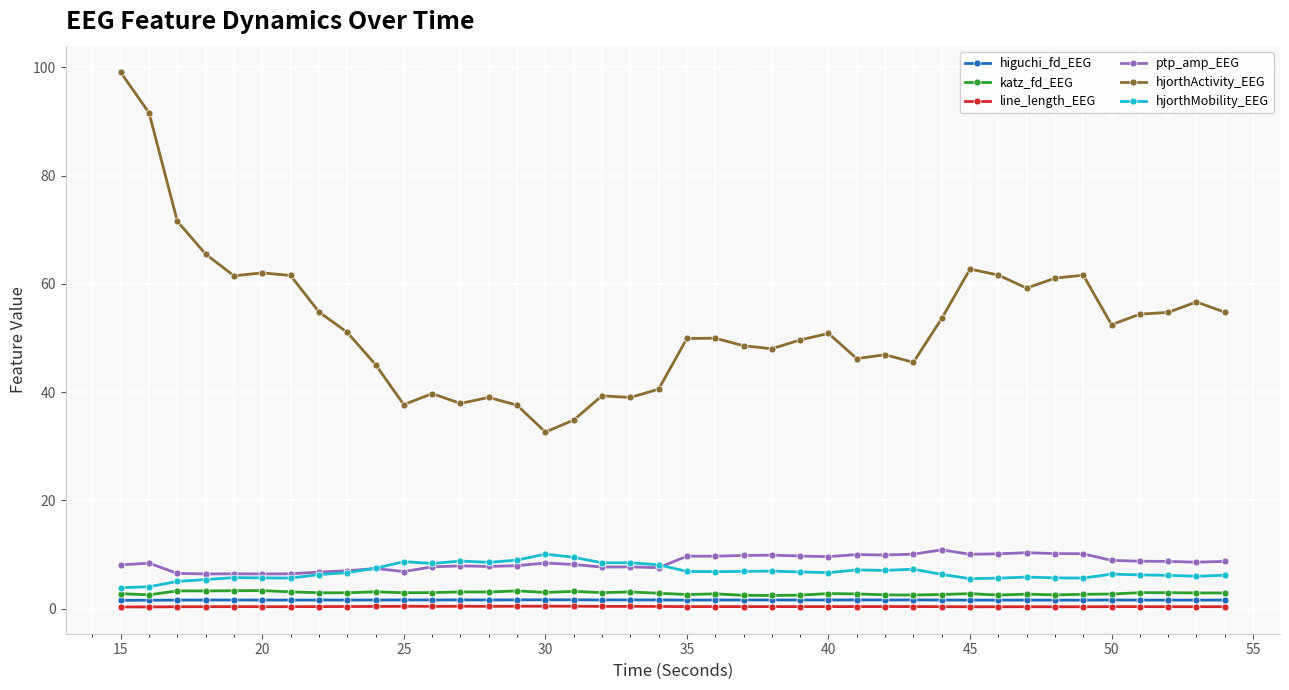

In ptp_amp_EEG, how many points are lower than both neighbors (excluding endpoints)?

11